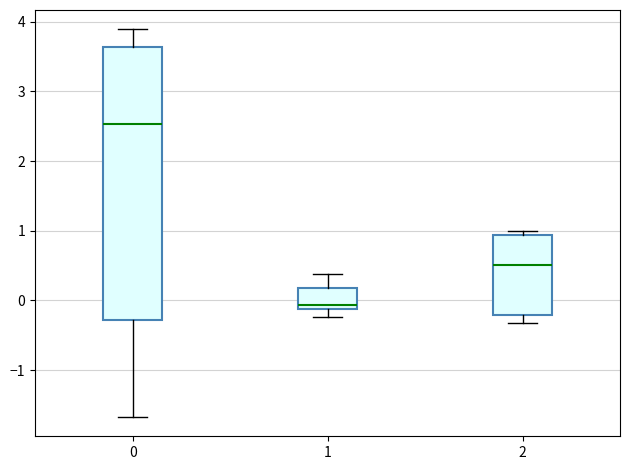

Reading left to right, read every box against the y-axis: the position of its median line, the range the box covers, and the ends of its whiskers. The values are not printed on the chart, so give them approximately, as read against the axis.

0: median 2.5, box -0.3 to 3.6, whiskers -1.7 to 3.9
1: median -0.1 (just above the box's lower edge), box -0.1 to 0.2, whiskers -0.2 to 0.4
2: median 0.5, box -0.2 to 0.9, whiskers -0.3 to 1.0